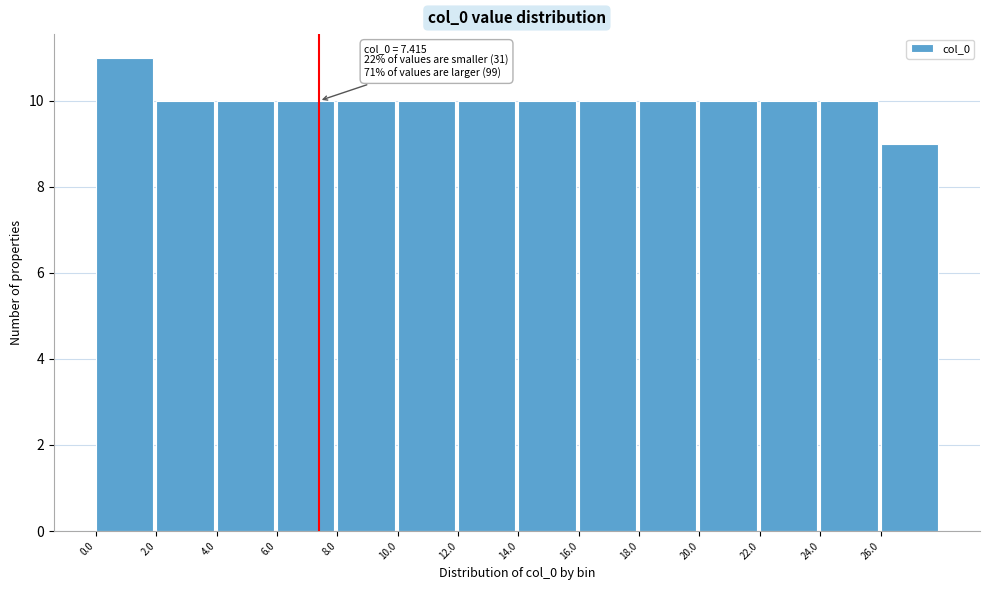

Over which range of the x-axis is the bar tallest?

0 to 2